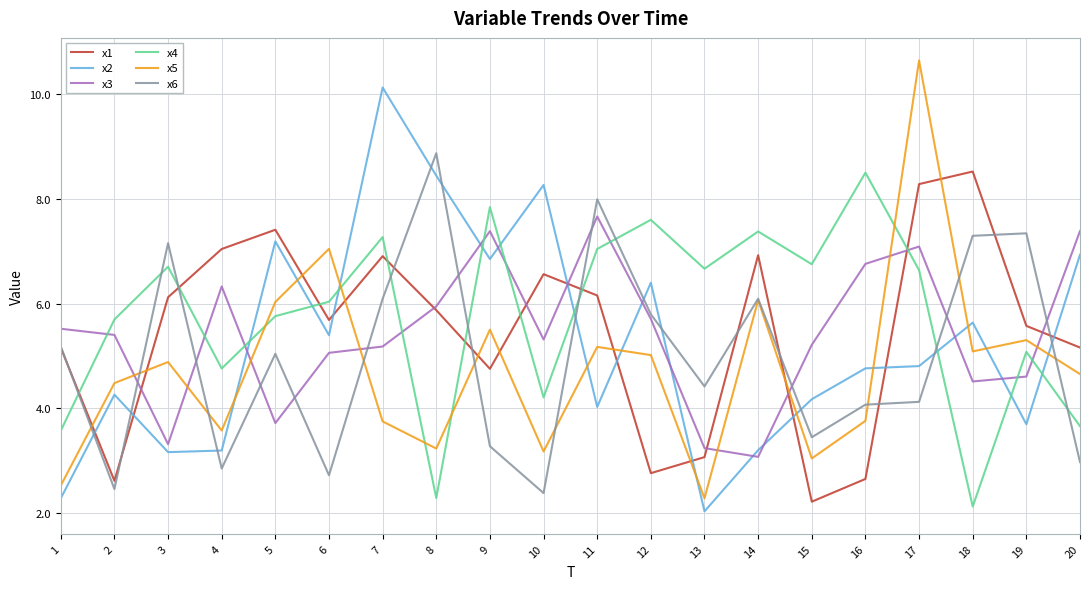

What is the highest value of the x1 series?

8.5